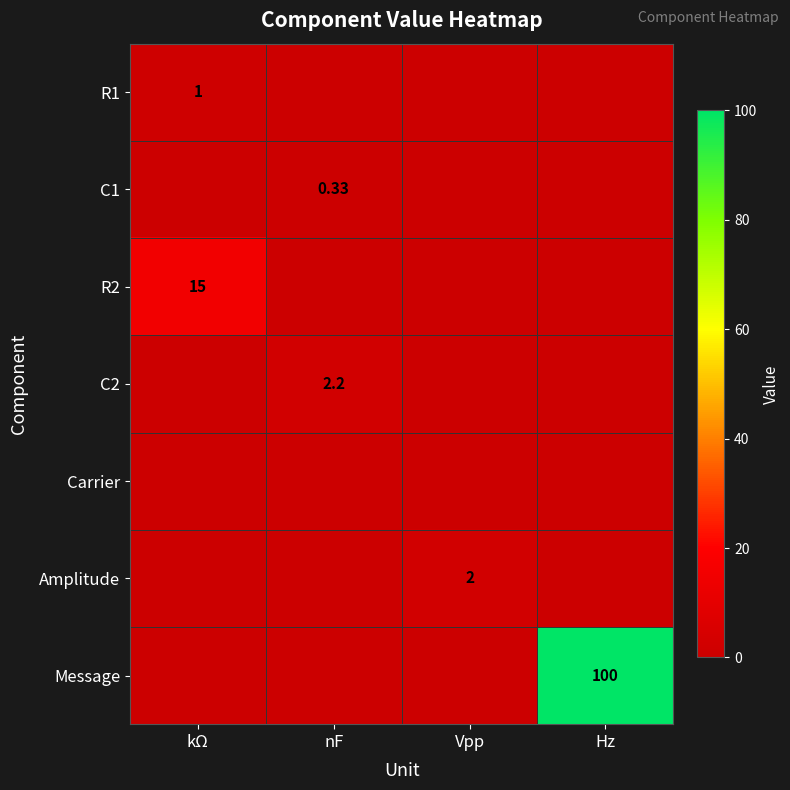

Which series has the largest range (max minus min)?

Message